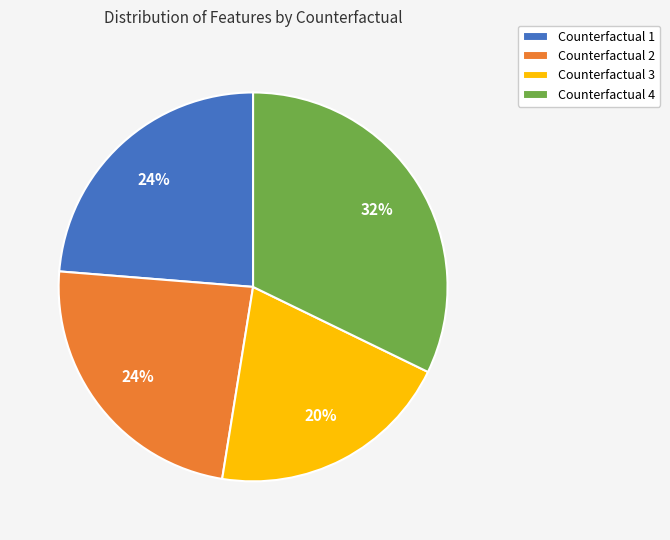

Which category has the biggest portion of the pie?

Counterfactual 4